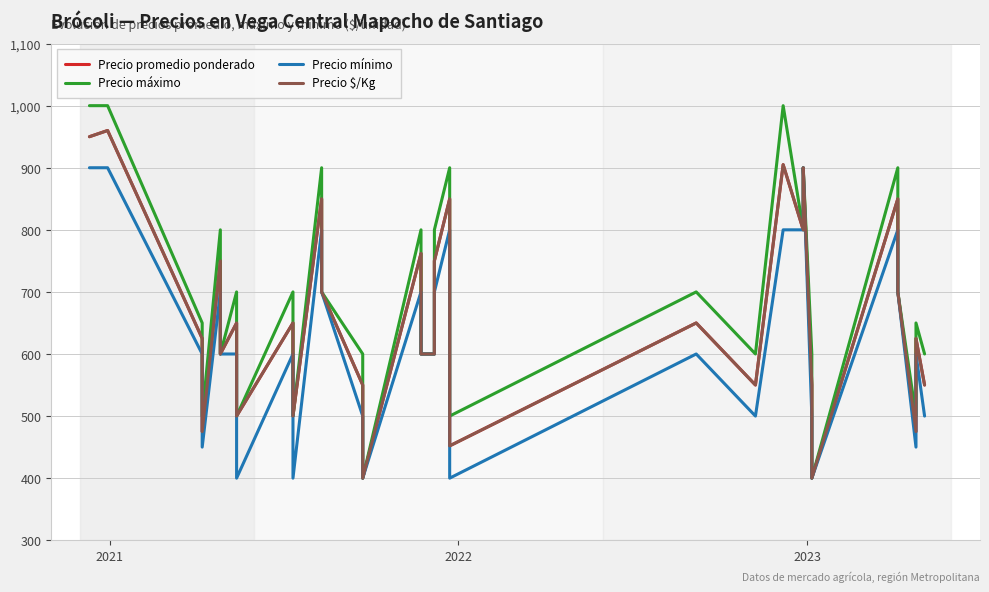

Reading left to right, list all the values displayed in this chart.

Precio promedio ponderado: 950	960	625	475	750	600	650	500	650	500	850	700	550	400	762	600	600	750	850	452	650	550	905	800	900	550	400	850	700	475	625	550
Precio máximo: 1000	1000	650	500	800	600	700	500	700	500	900	700	600	400	800	600	600	800	900	500	700	600	1000	800	900	600	400	900	700	500	650	600
Precio mínimo: 900	900	600	450	700	600	600	400	600	400	800	700	500	400	700	600	600	700	800	400	600	500	800	800	900	500	400	800	700	450	600	500
Precio $/Kg: 950	960	625	475	750	600	650	500	650	500	850	700	550	400	762	600	600	750	850	452	650	550	905	800	900	550	400	850	700	475	625	550